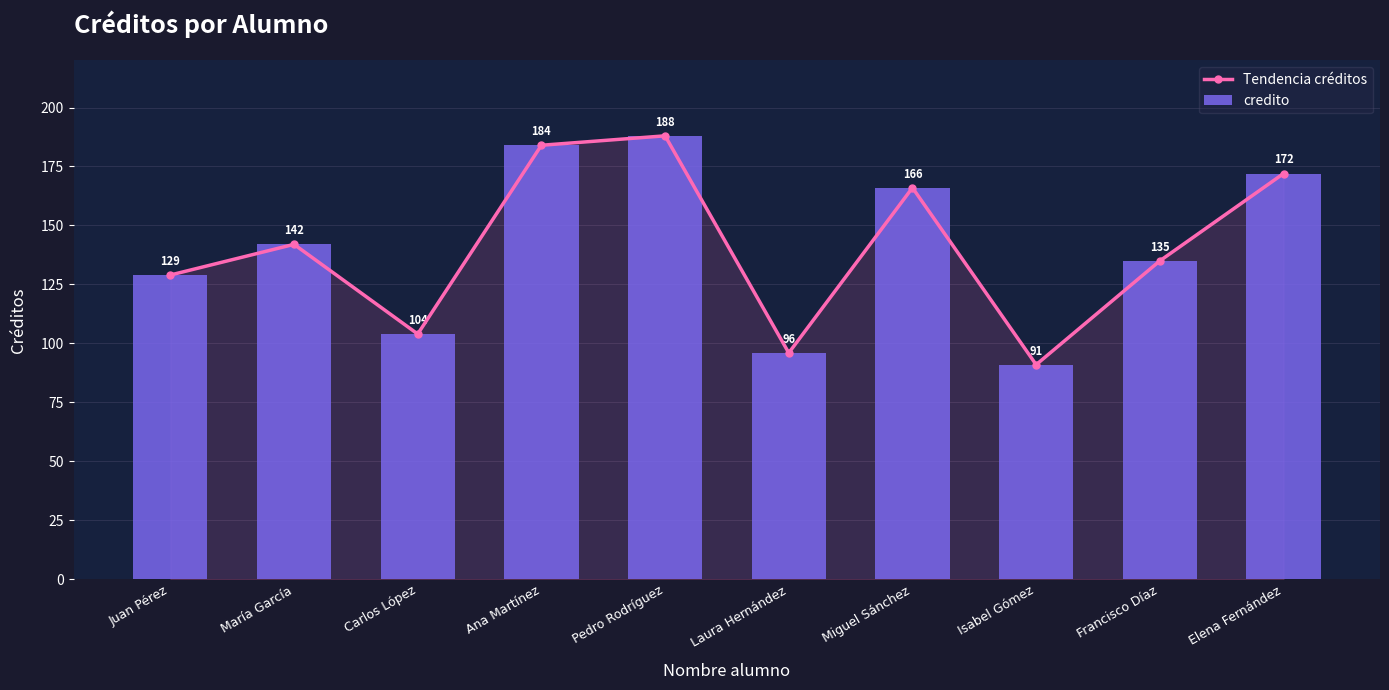

How many groups of bars are there?

10